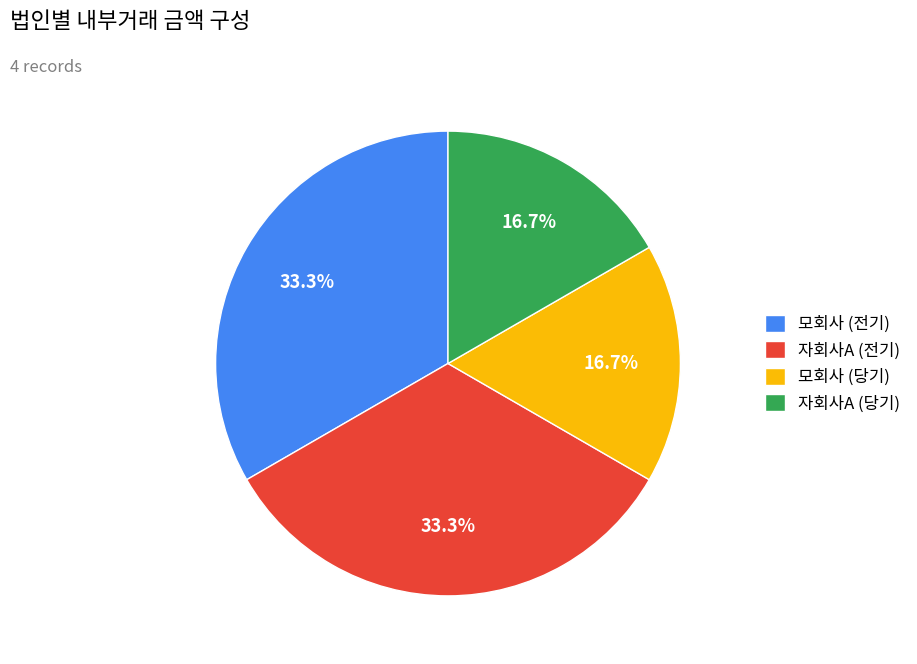

How much of the chart is everything except 모회사 (전기)?

66.7%